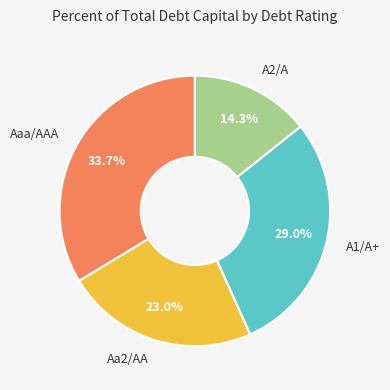

Is there any slice that represents more than half of the pie?

No